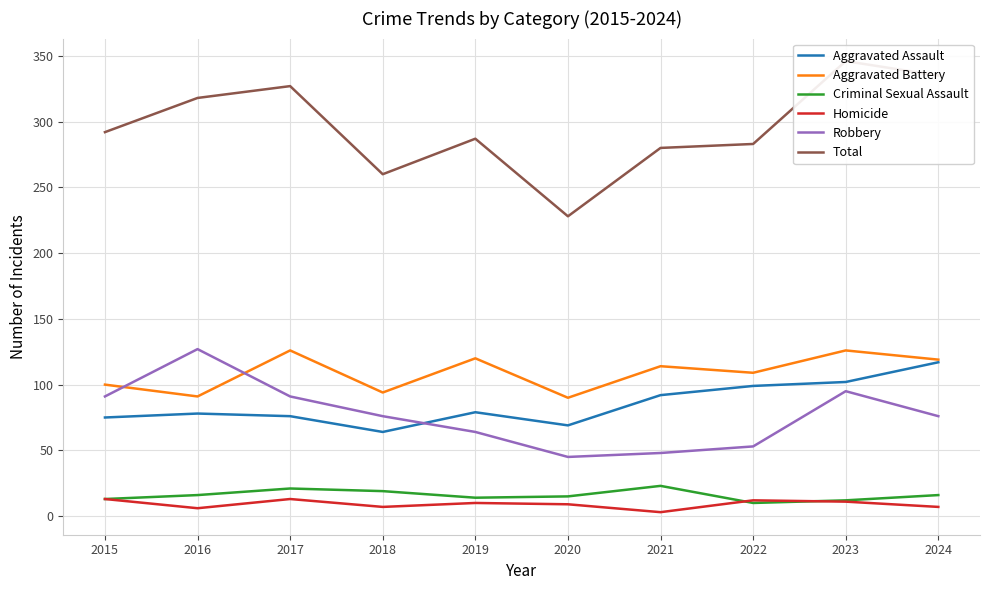

How many data points in Homicide are above 10?

4